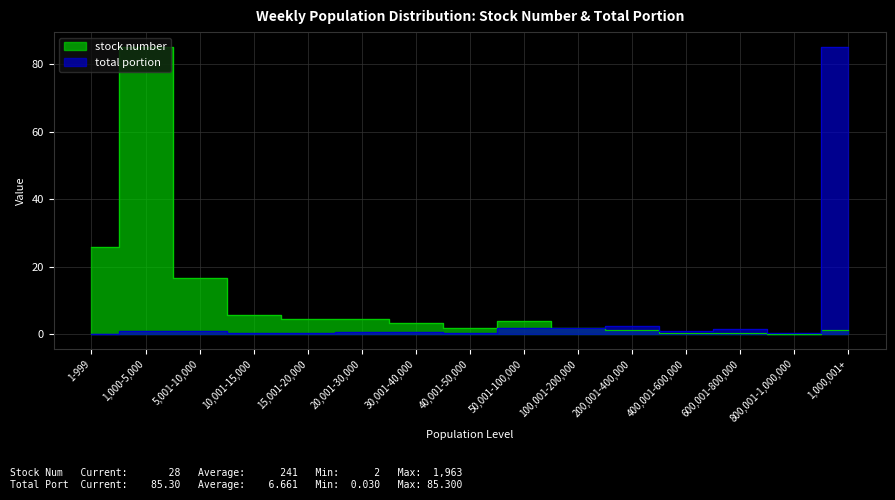

Where is the first local maximum for stock number?

1,000-5,000